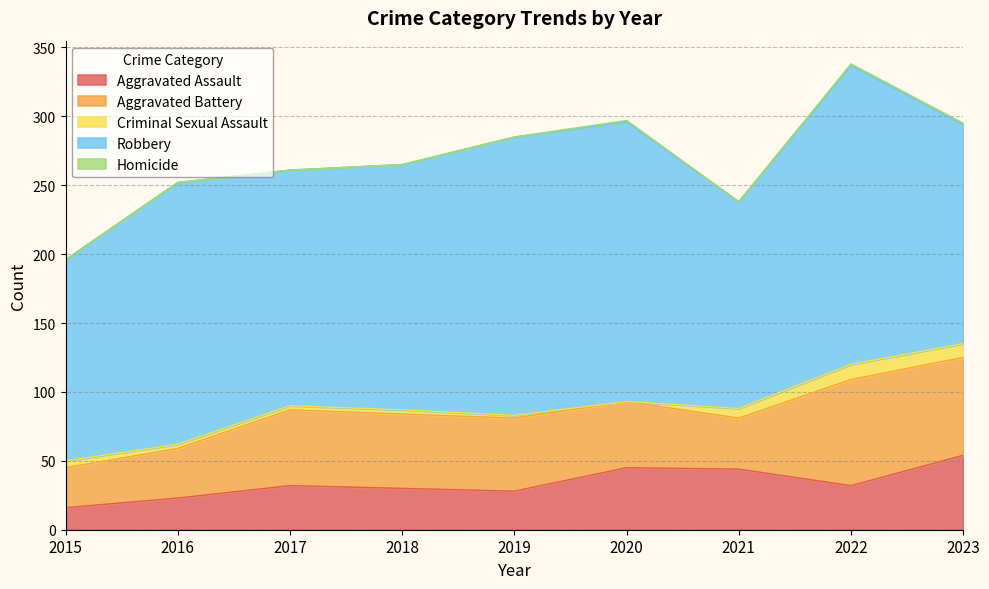

How many values in the Homicide series exceed 0?

3